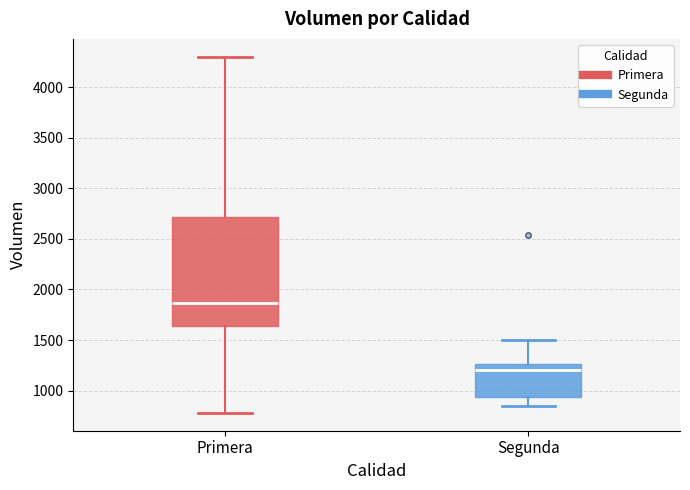

Which box is the tallest, from its lower edge to its upper edge?

Primera